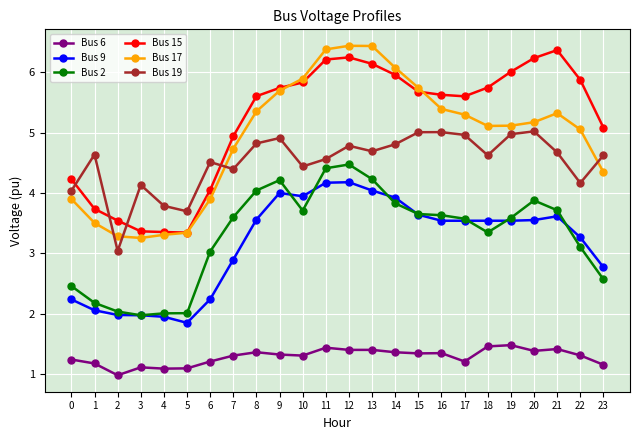

How many values in the Bus 6 series are below 1?

1